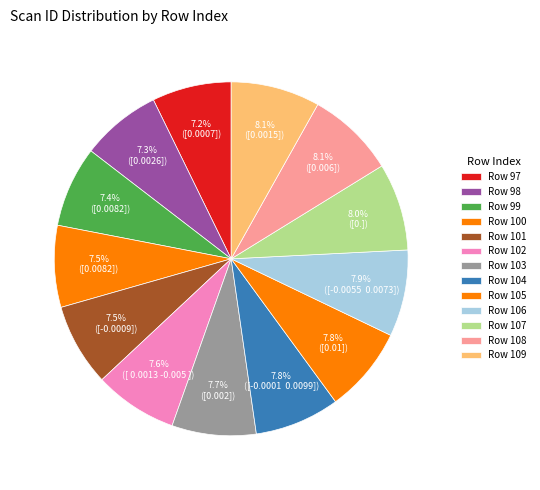

Count the number of slices in the pie.

13